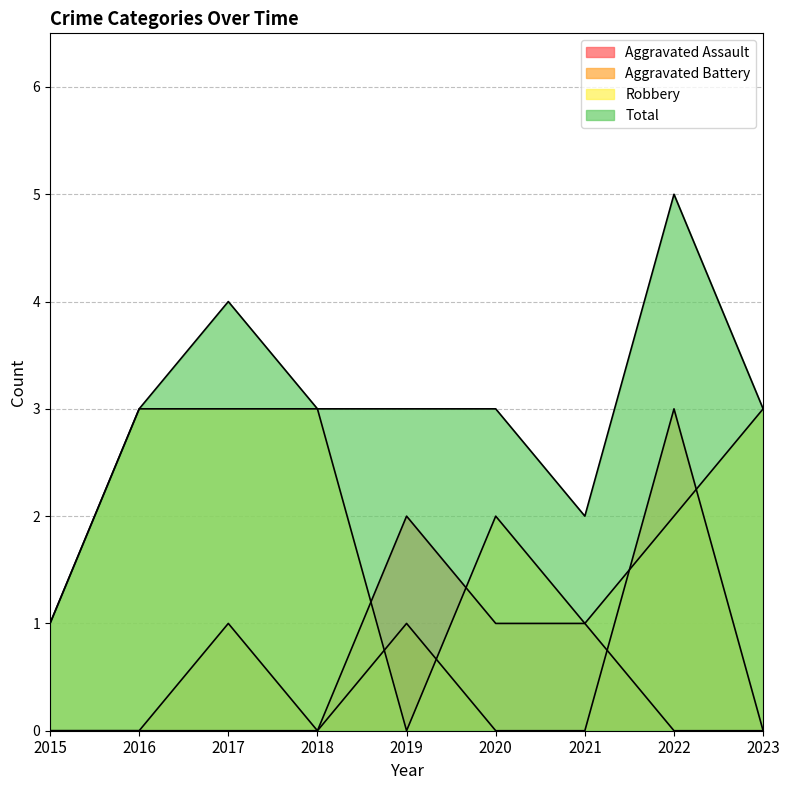

Which has a higher value, 2019 or 2023?

2019